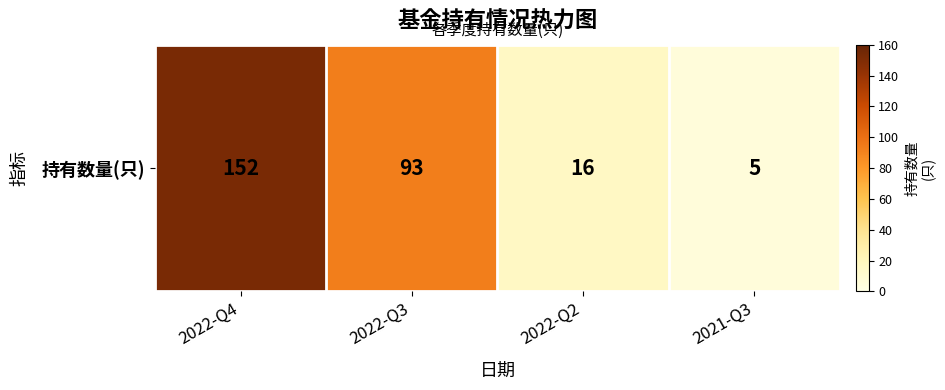

True or false: the data shows 71 at 2022-Q4.

False